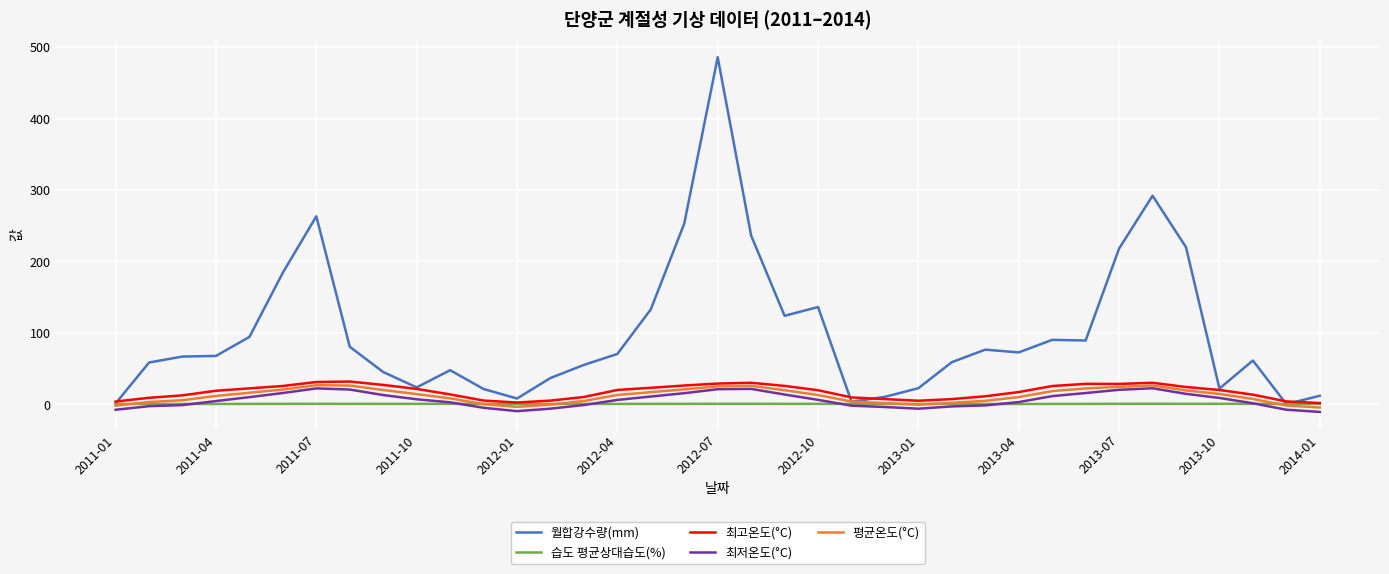

What is the maximum value shown in the chart?

485.9